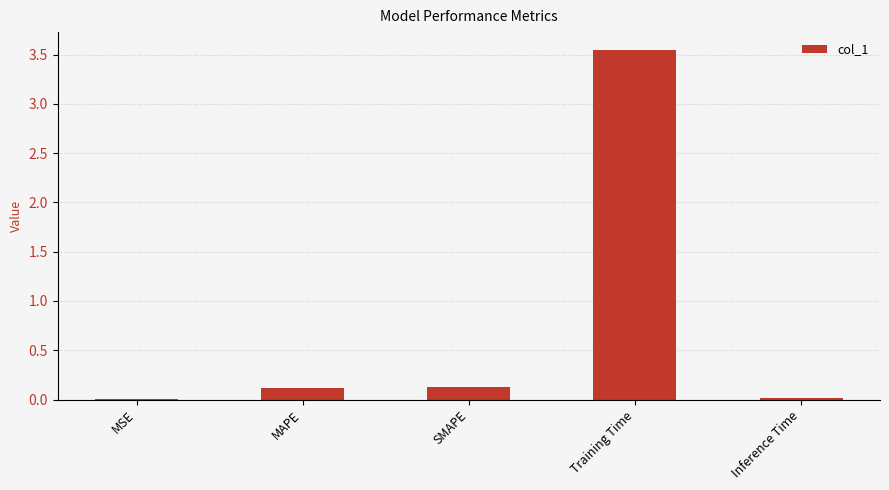

Are the bars horizontal?

No